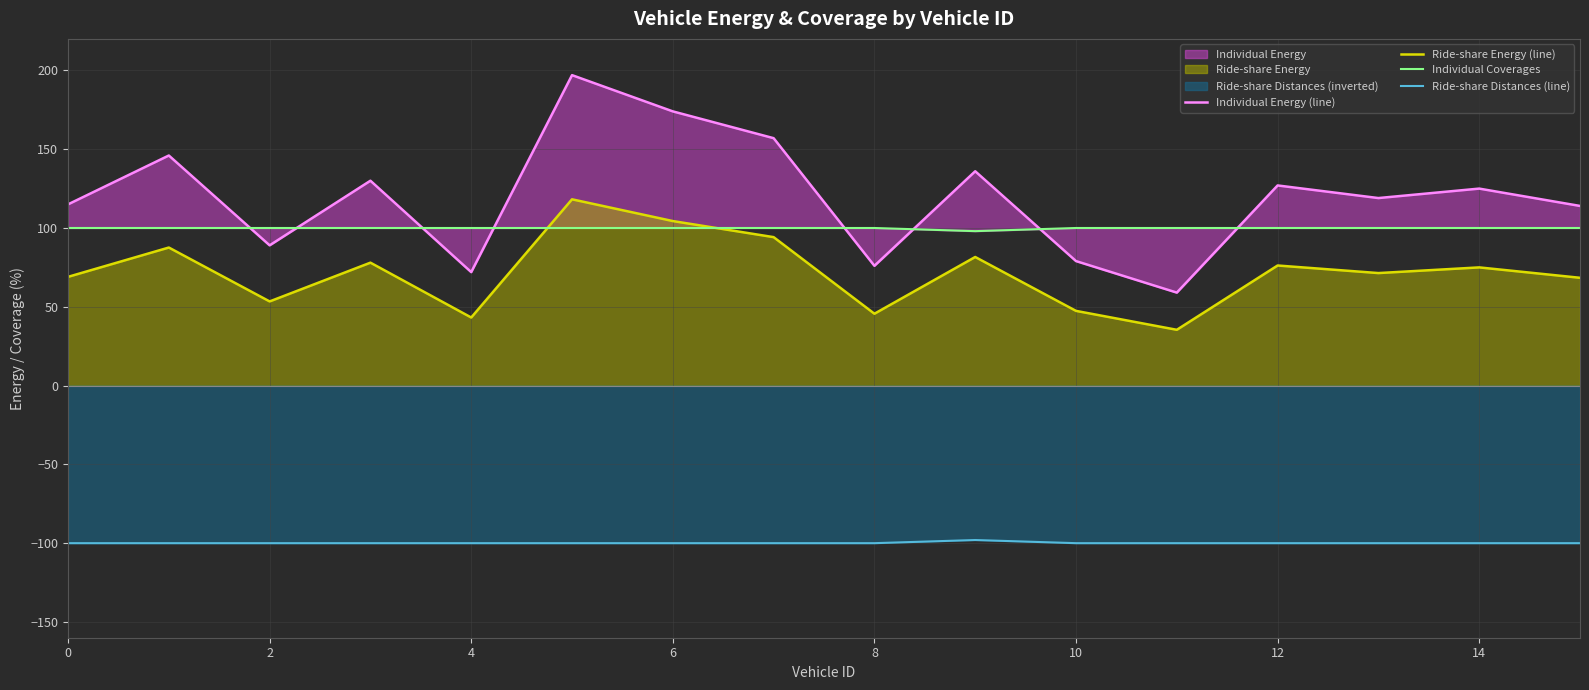

True or false: Ride-share Distances (line) and Ride-share Energy (line) intersect in this chart.

False